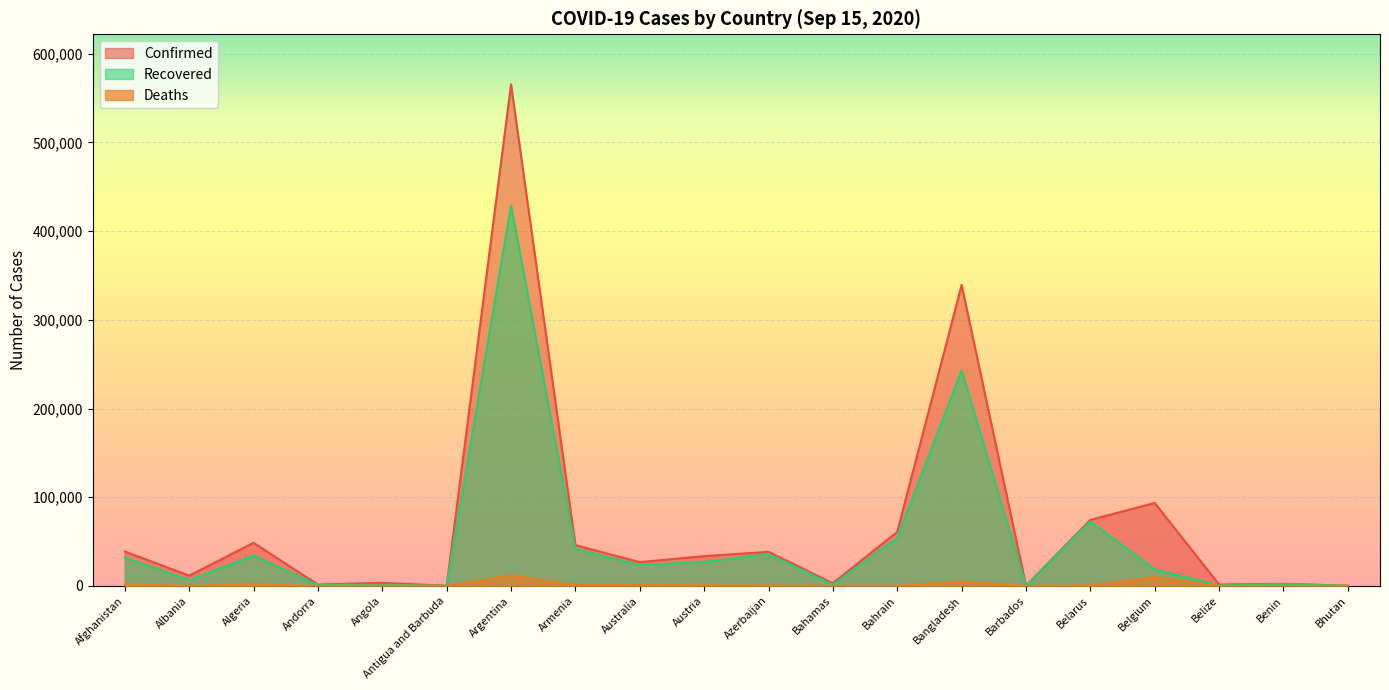

Reading left to right, extract all data points from this chart.

Confirmed: Afghanistan=38772	Albania=11520	Algeria=48496	Andorra=1438	Angola=3439	Antigua and Barbuda=95	Argentina=565446	Armenia=45969	Australia=26735	Austria=33541	Azerbaijan=38403	Bahamas=2974	Bahrain=60965	Bangladesh=339332	Barbados=183	Belarus=74360	Belgium=93455	Belize=1480	Benin=2267	Bhutan=245
Recovered: Afghanistan=32073	Albania=6615	Algeria=34204	Andorra=945	Angola=1324	Antigua and Barbuda=91	Argentina=428953	Armenia=41693	Australia=23577	Austria=27010	Azerbaijan=35860	Bahamas=1344	Bahrain=54204	Bangladesh=243155	Barbados=165	Belarus=72609	Belgium=18723	Belize=492	Benin=1942	Bhutan=161
Deaths: Afghanistan=1425	Albania=338	Algeria=1620	Andorra=53	Angola=136	Antigua and Barbuda=3	Argentina=11667	Armenia=919	Australia=816	Austria=757	Azerbaijan=564	Bahamas=67	Bahrain=213	Bangladesh=4759	Barbados=7	Belarus=756	Belgium=9925	Belize=19	Benin=40	Bhutan=0